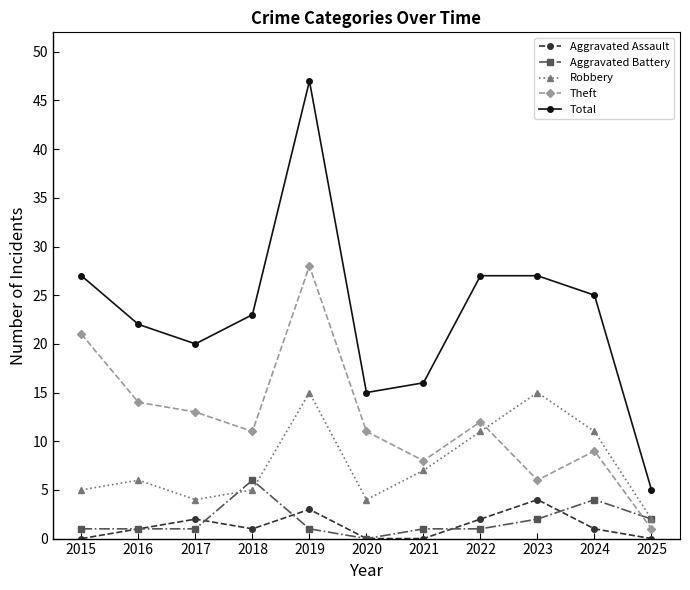

Is it true that Total equals 27 at 2015?

True